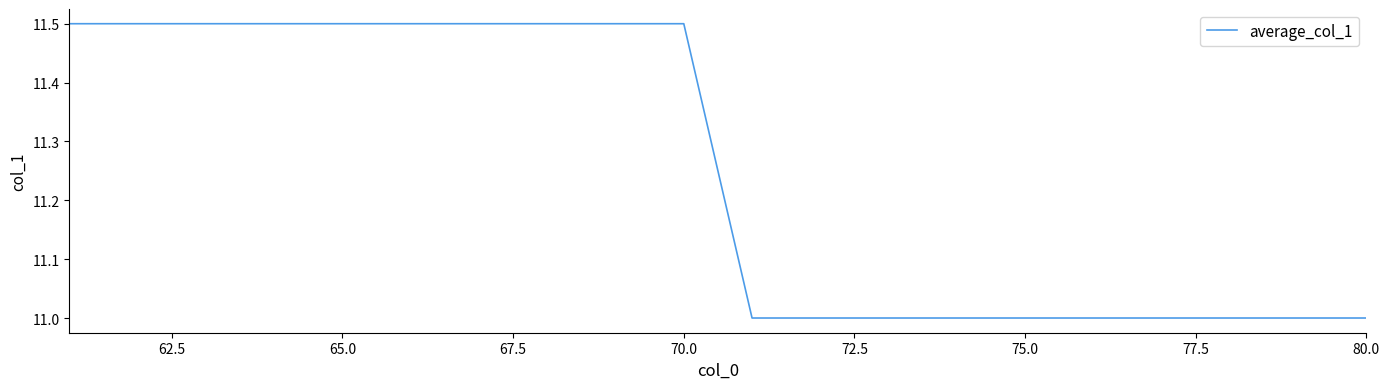

What is the minimum value shown in the chart?

11.0